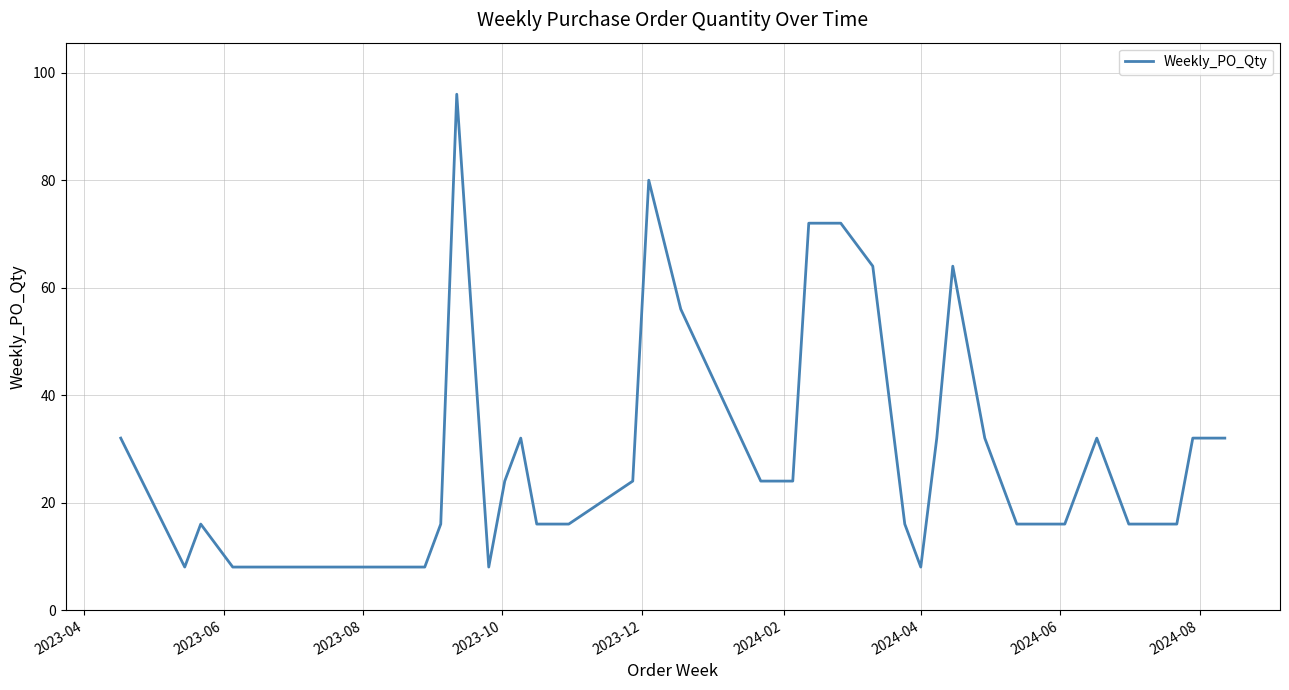

What is the greatest value displayed?

96